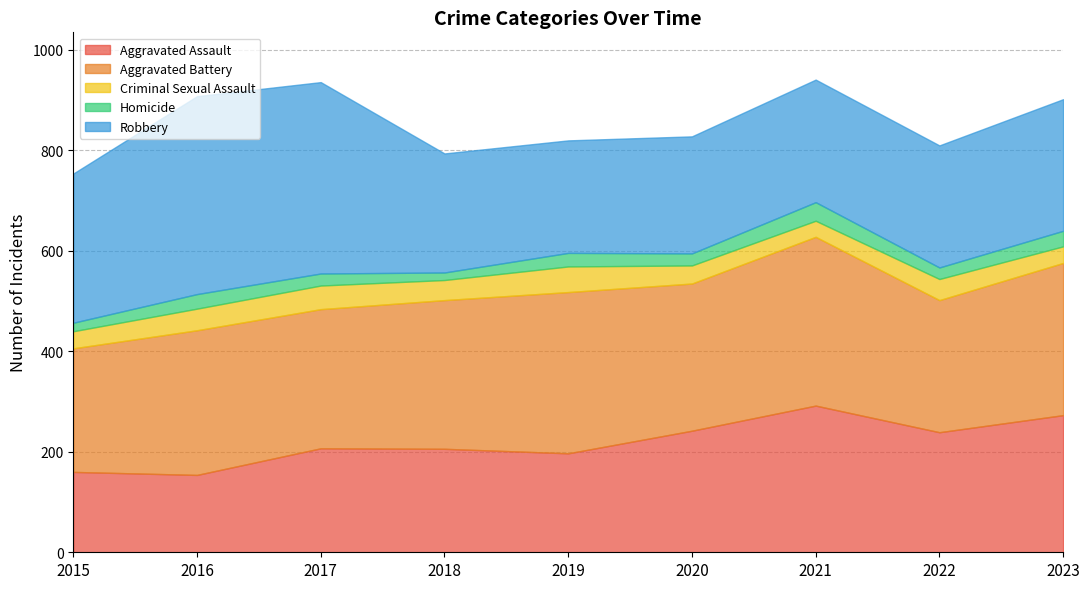

At which category is the sum across all series the highest?

2021